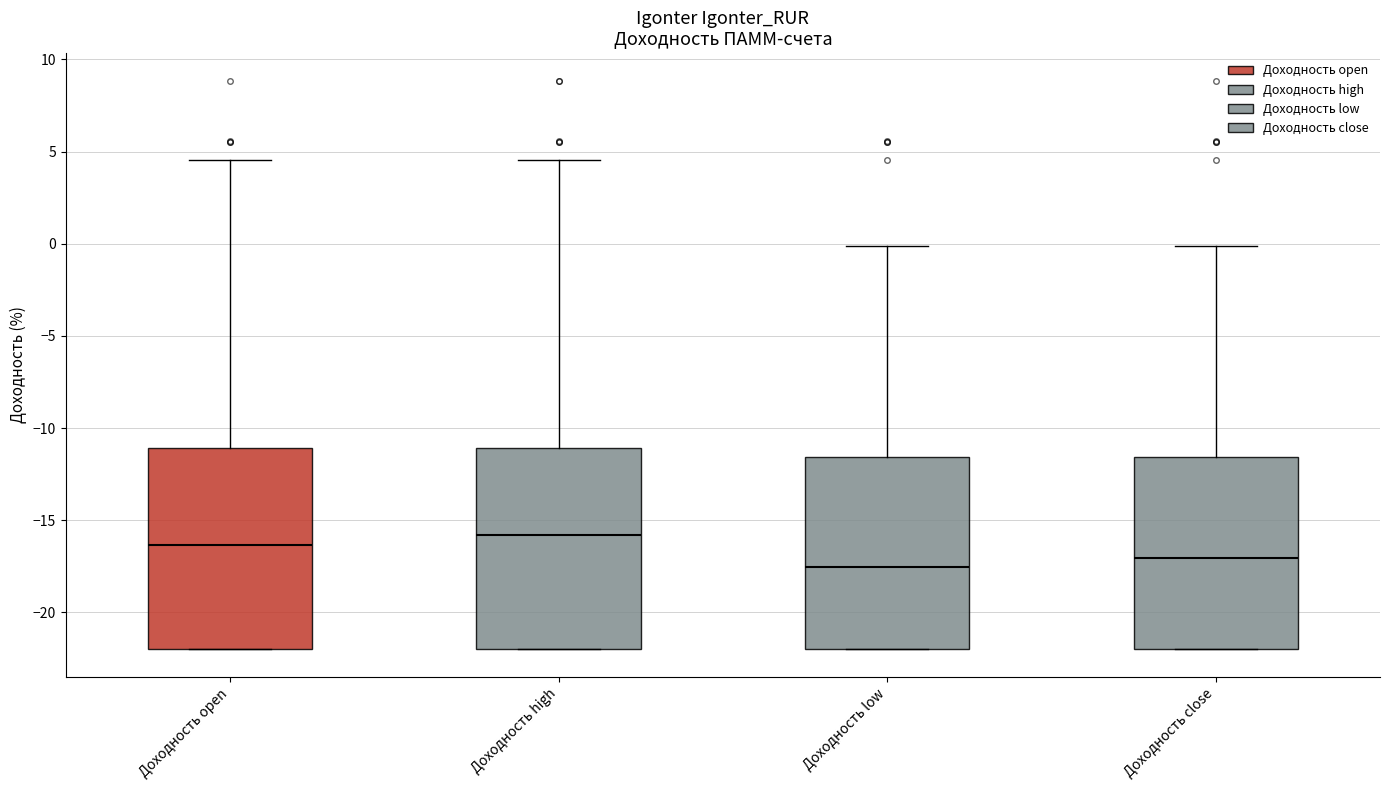

Which box's median line is the highest?

Доходность high